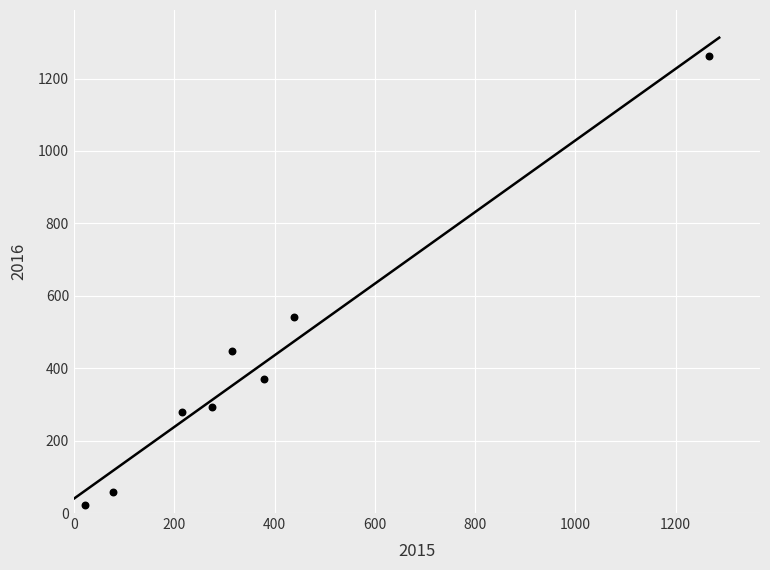

What Y value in the scatter plot is closest to 643?

542